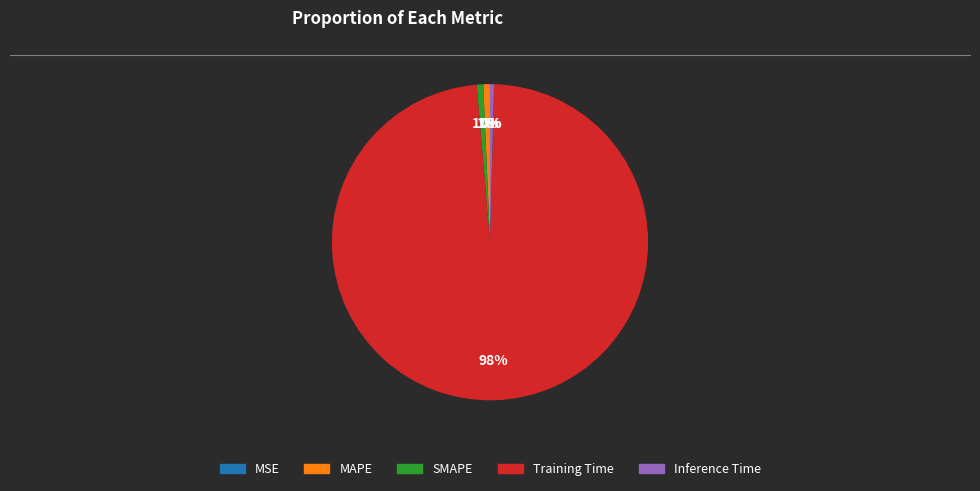

Is there a majority slice in this chart?

Yes